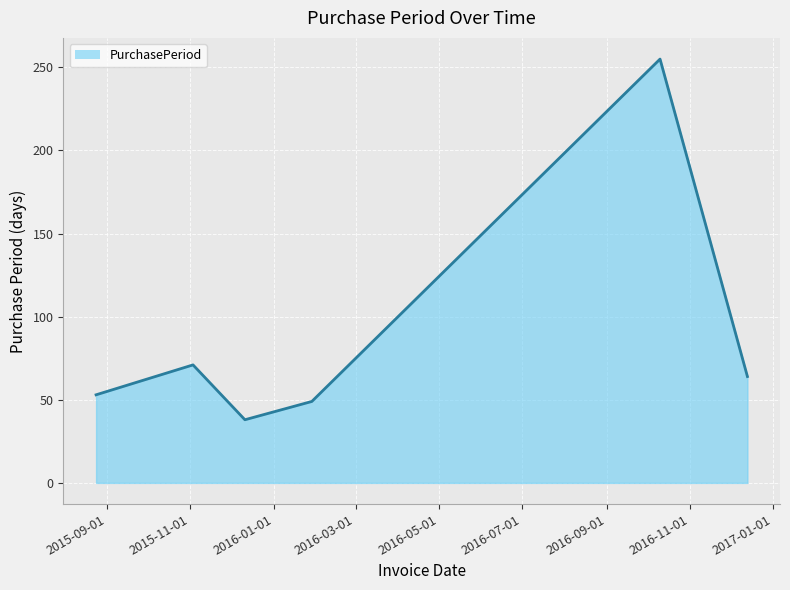

What is the smallest value displayed?

38